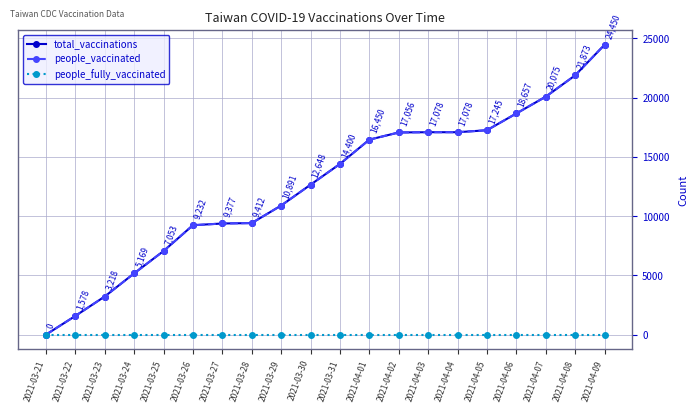

Which series has the largest total across all categories?

total_vaccinations